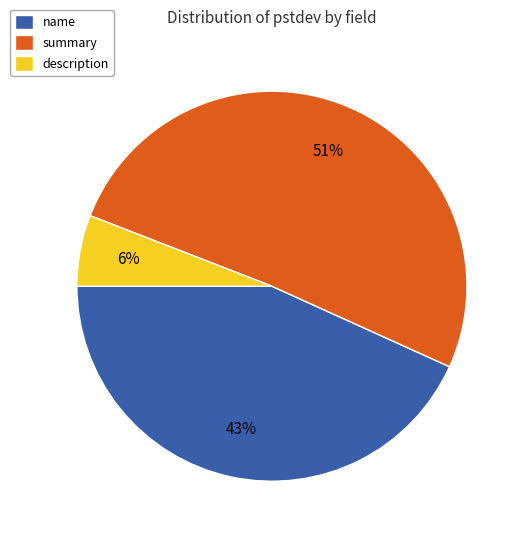

To the nearest percent, what portion does name represent?

43%